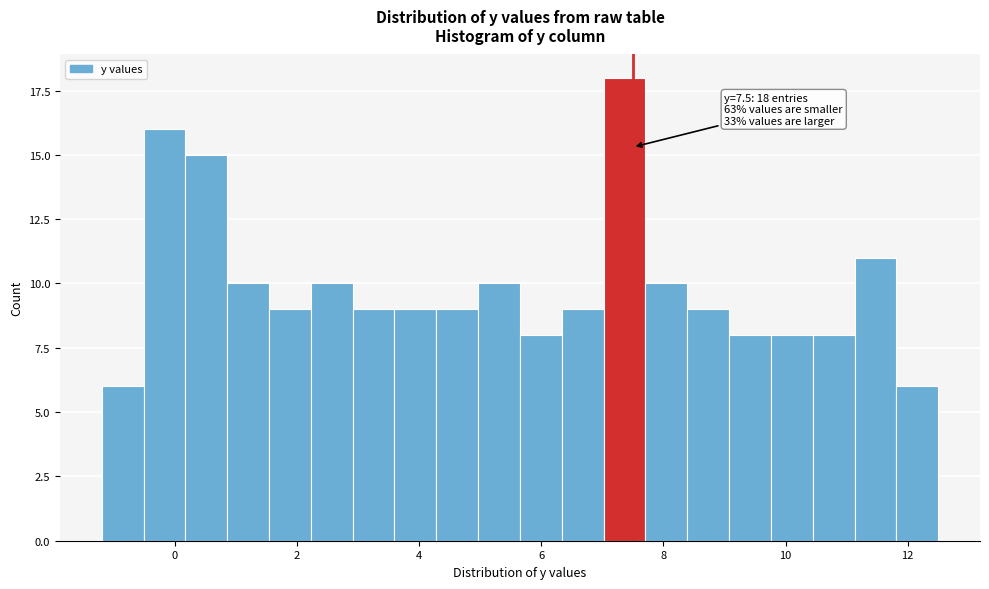

Read against the x-axis, roughly where is the centre of the tallest bar?

7.4